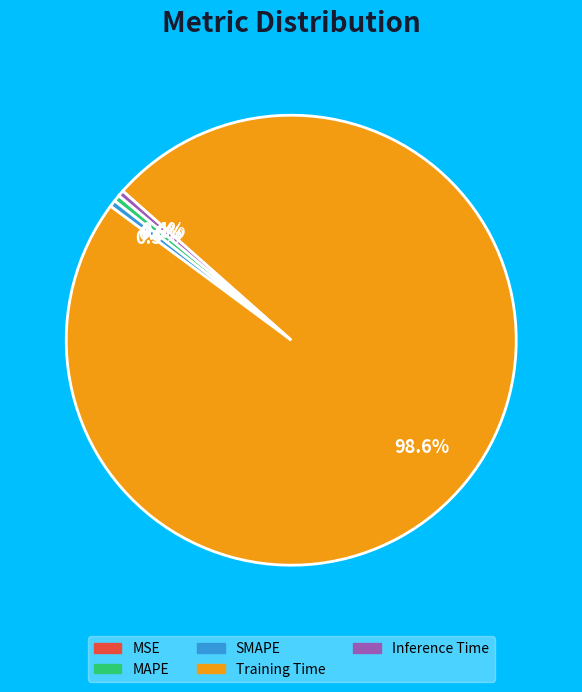

Which slice represents more than half of the pie?

Training Time